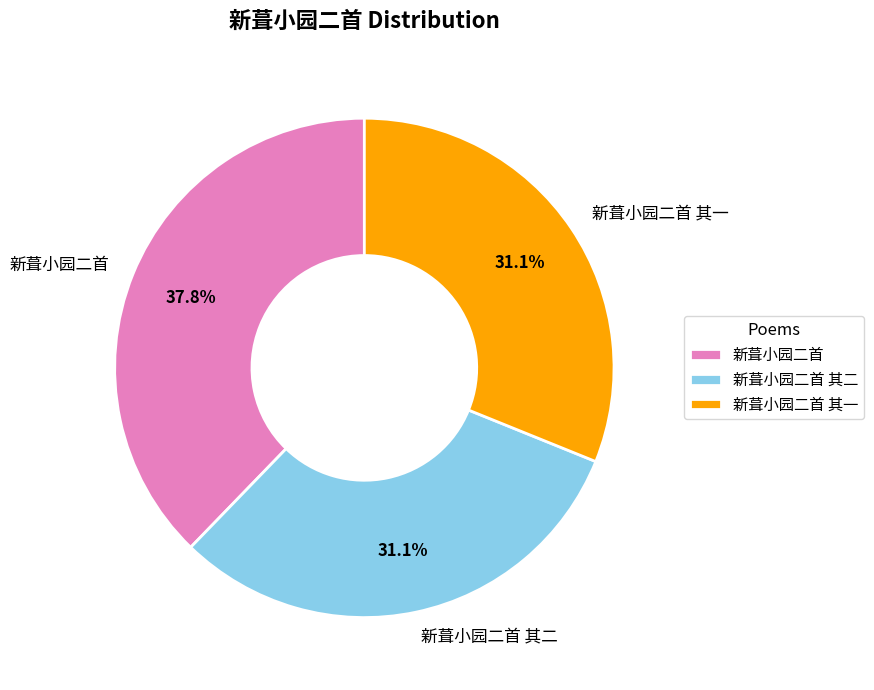

True or false: 新葺小园二首 其二 accounts for 31% of the total.

True